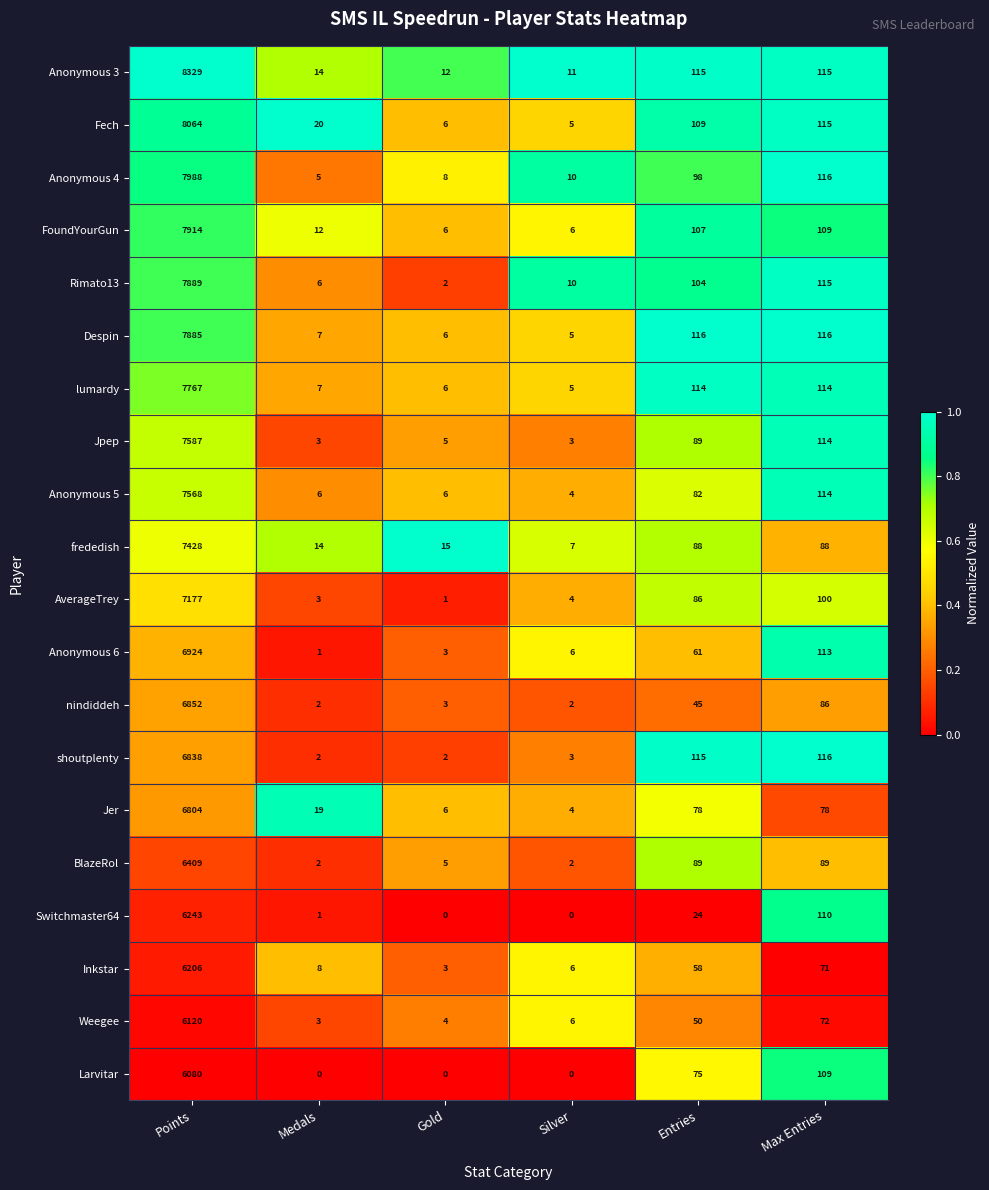

Is it true that Anonymous 6 equals 113 at Max Entries?

True